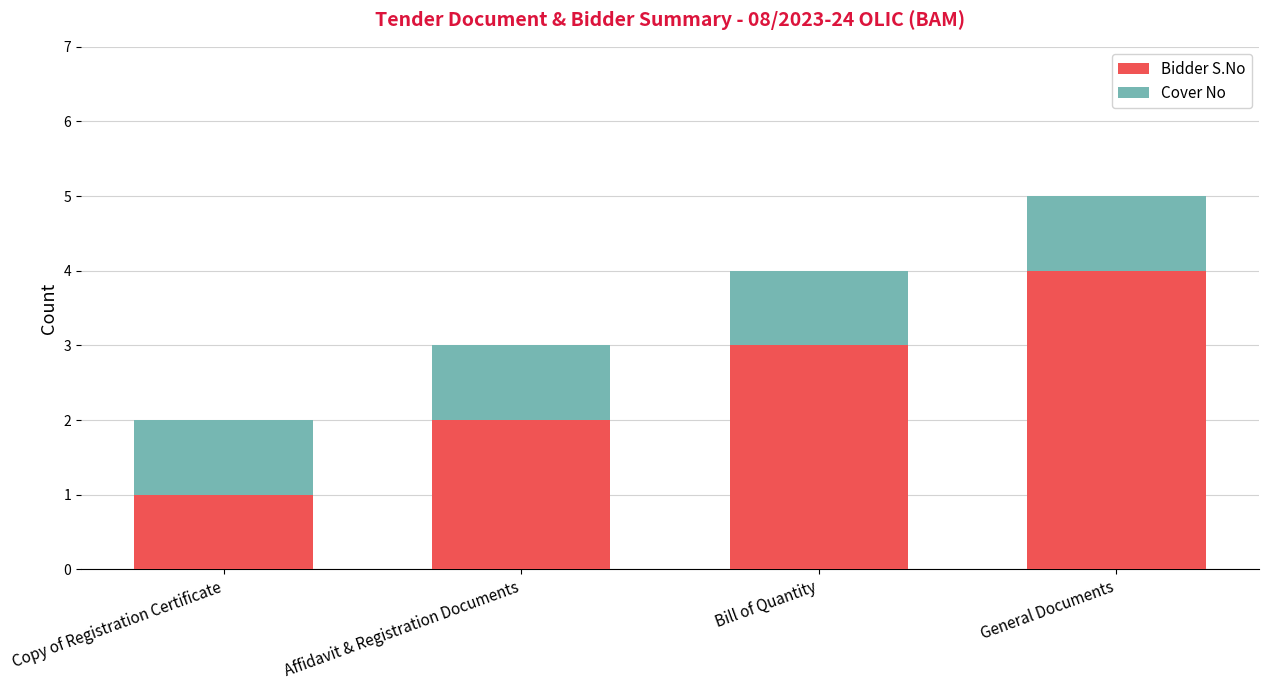

At which category is the sum across all series the highest?

General Documents